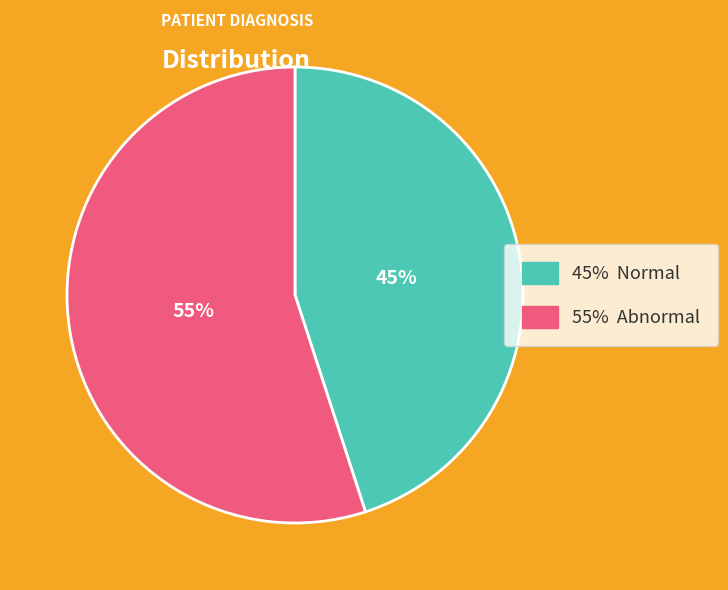

Is there any slice that represents more than half of the pie?

Yes